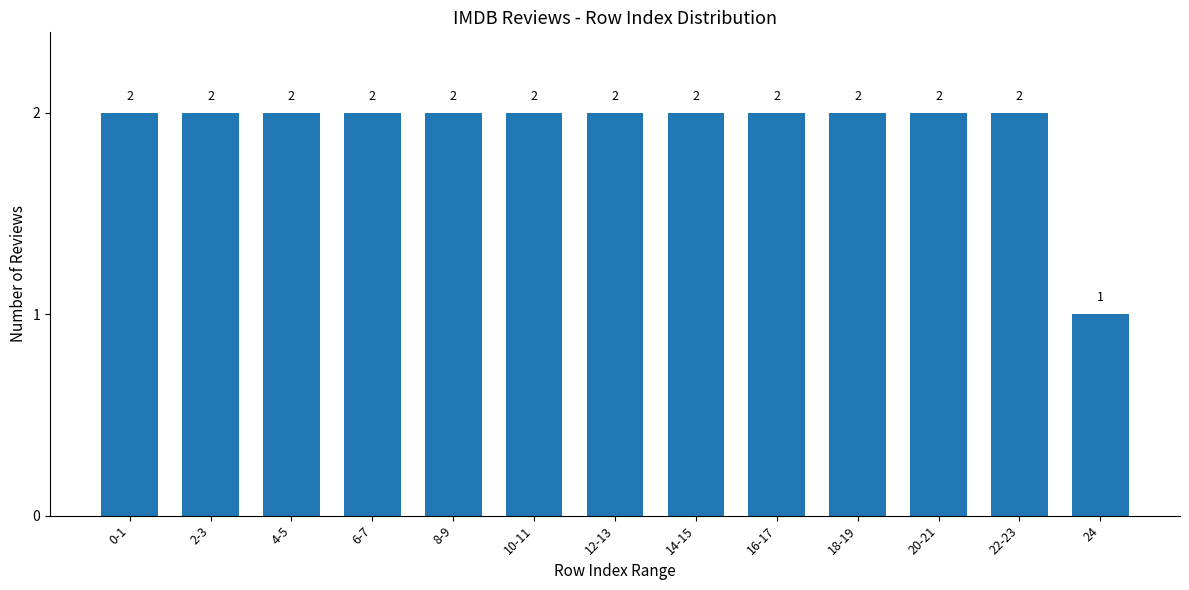

What is the average value?

2